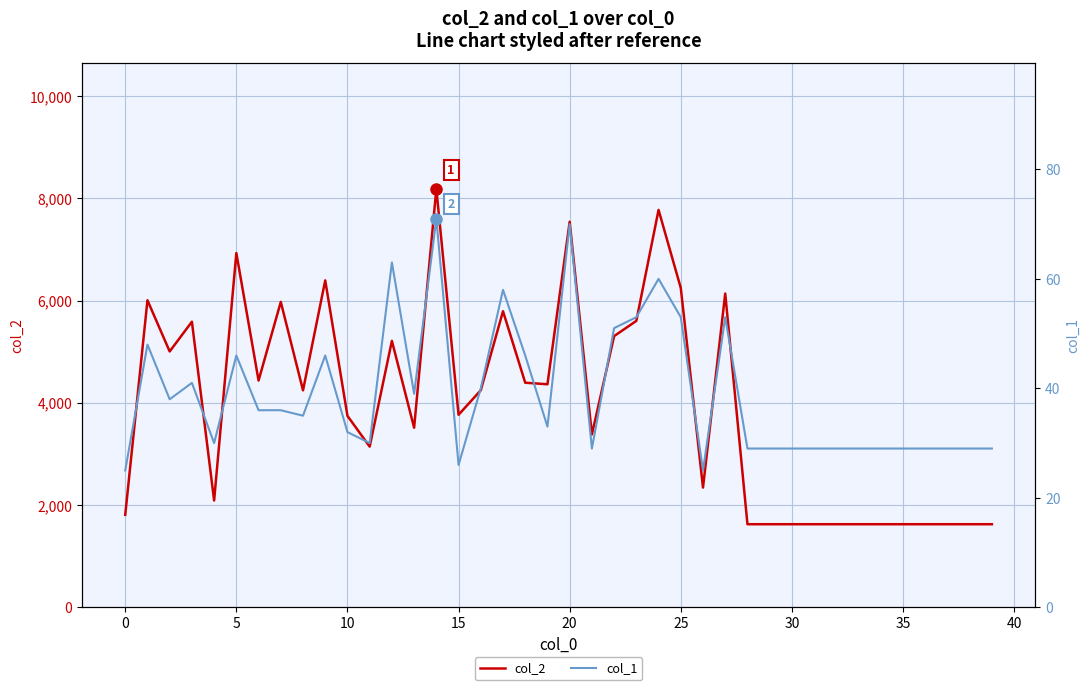

What is the average value of the col_1 series?

39